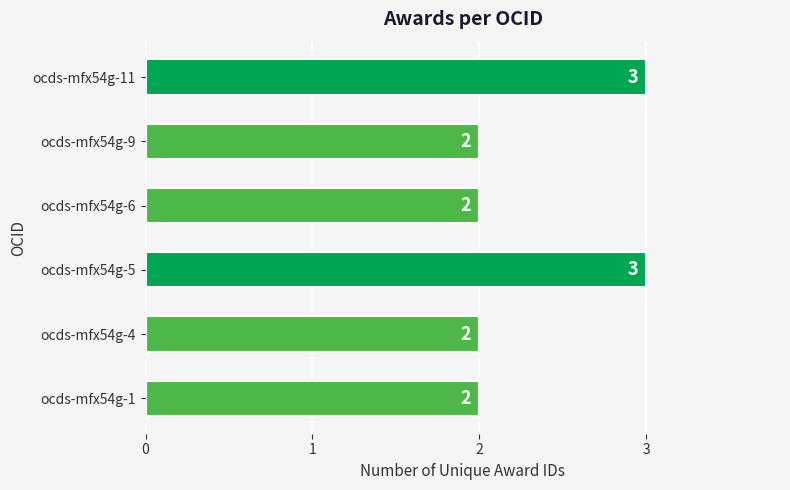

Read the value at ocds-mfx54g-11.

3